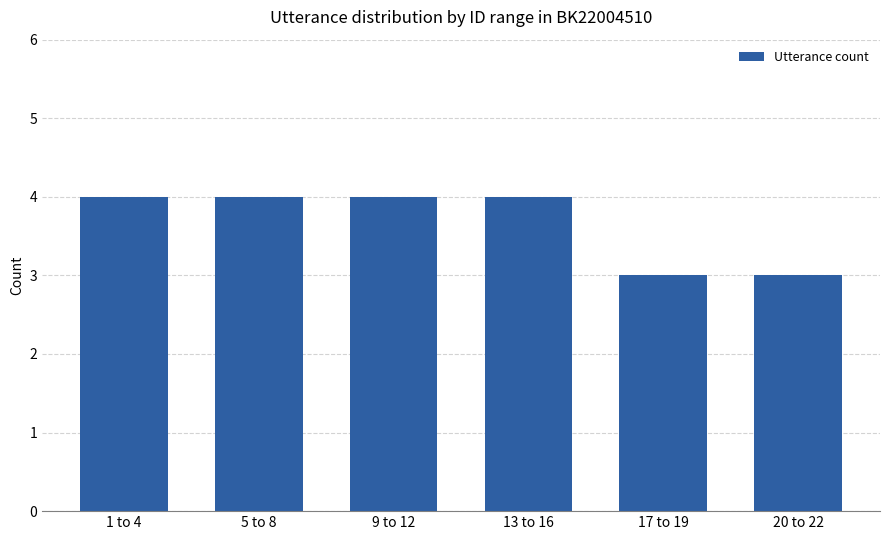

What is the difference between the maximum and second lowest values?

1